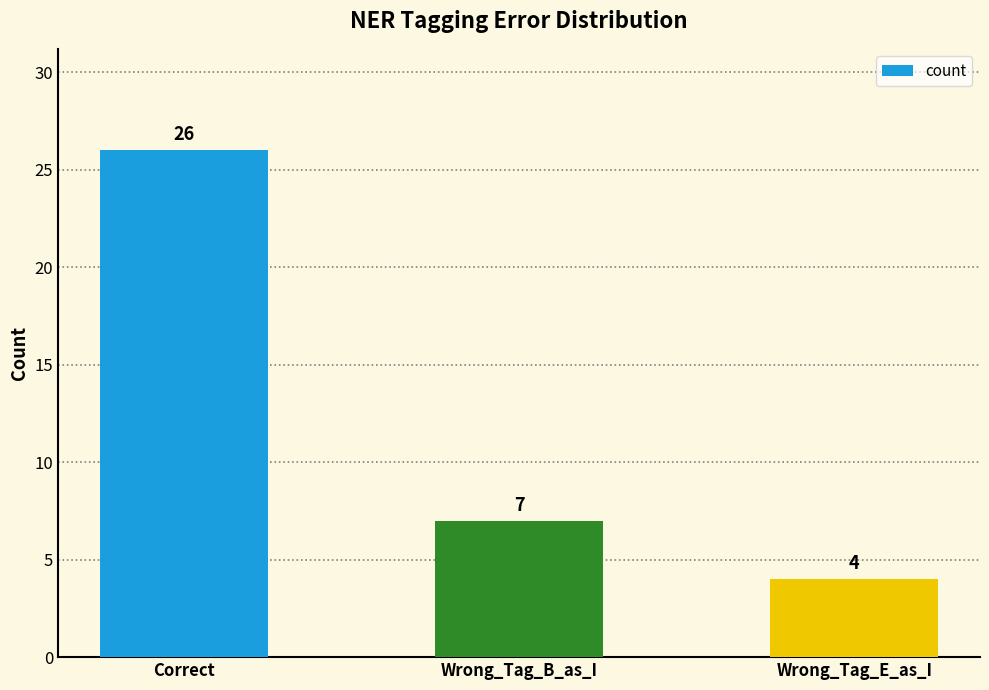

Where is the data nearest to the value 15?

Wrong_Tag_B_as_I